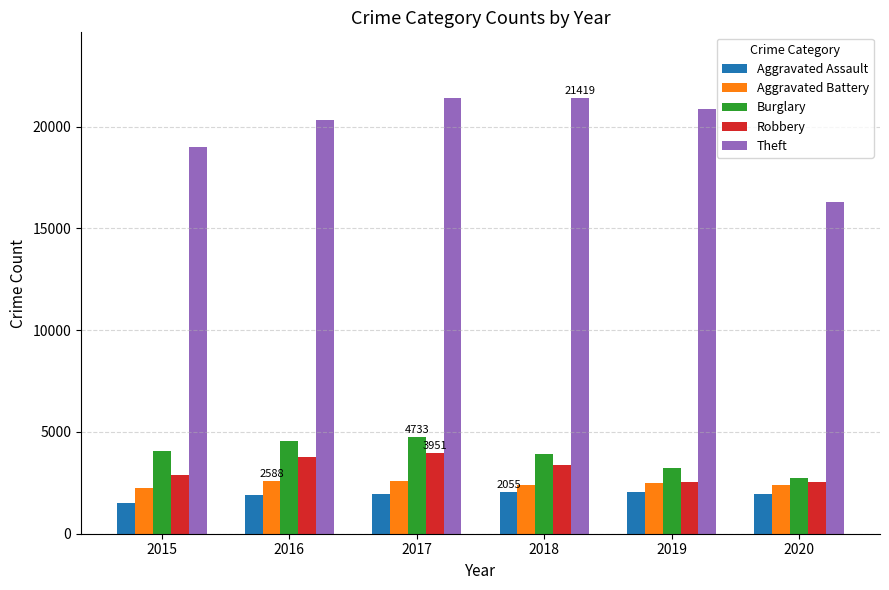

How many values in the Robbery series are below 3356?

3